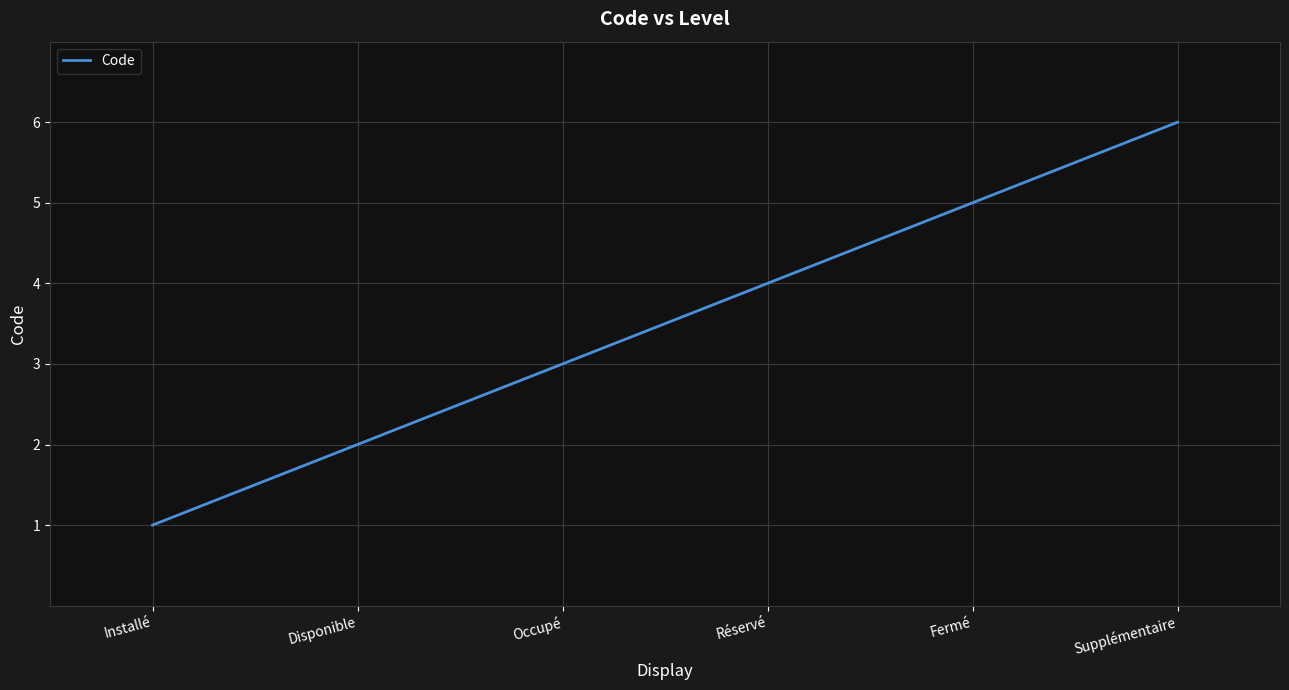

Which label corresponds to the largest value in the chart?

Supplémentaire